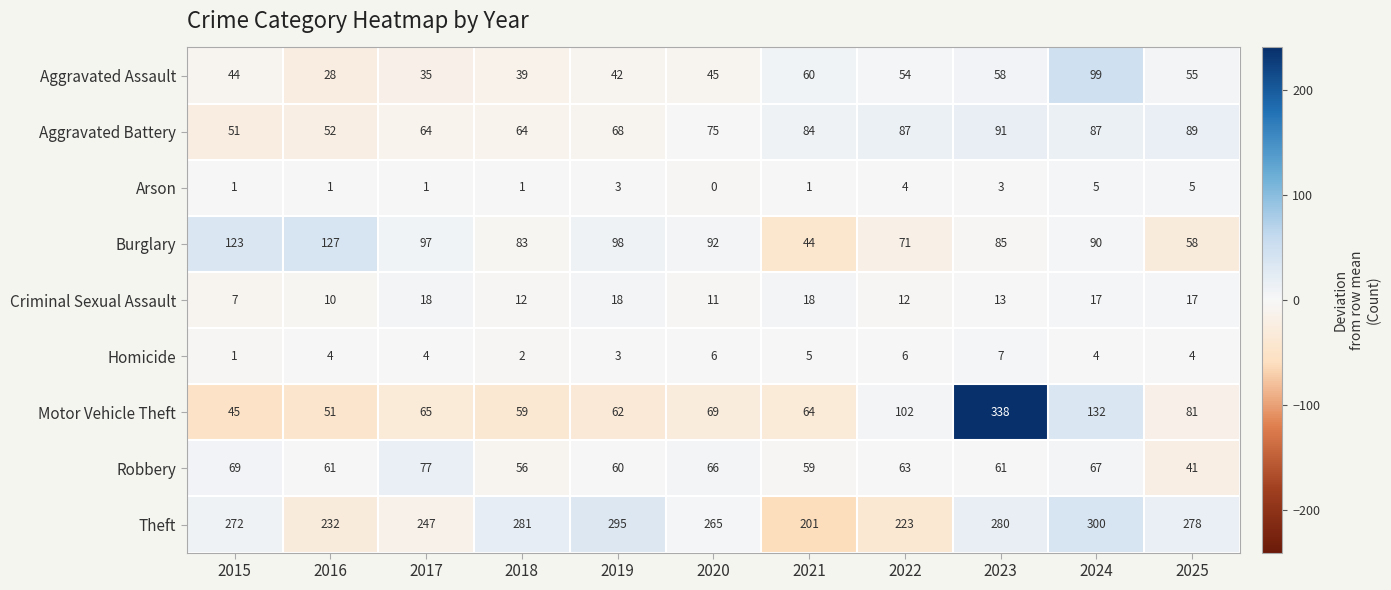

How many series are shown in this chart?

9